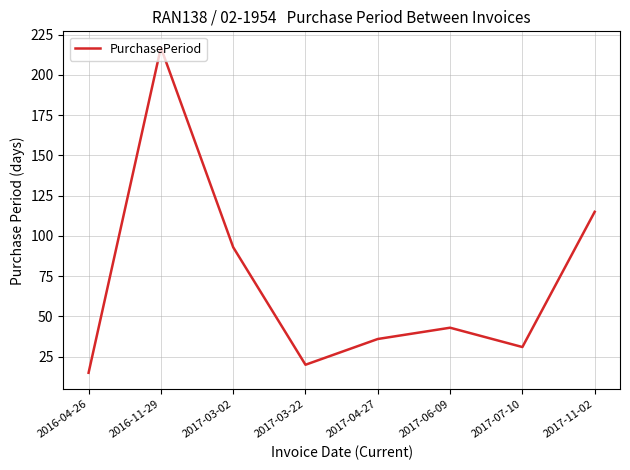

How many interior local peaks (higher than both neighbors) does the data have?

2